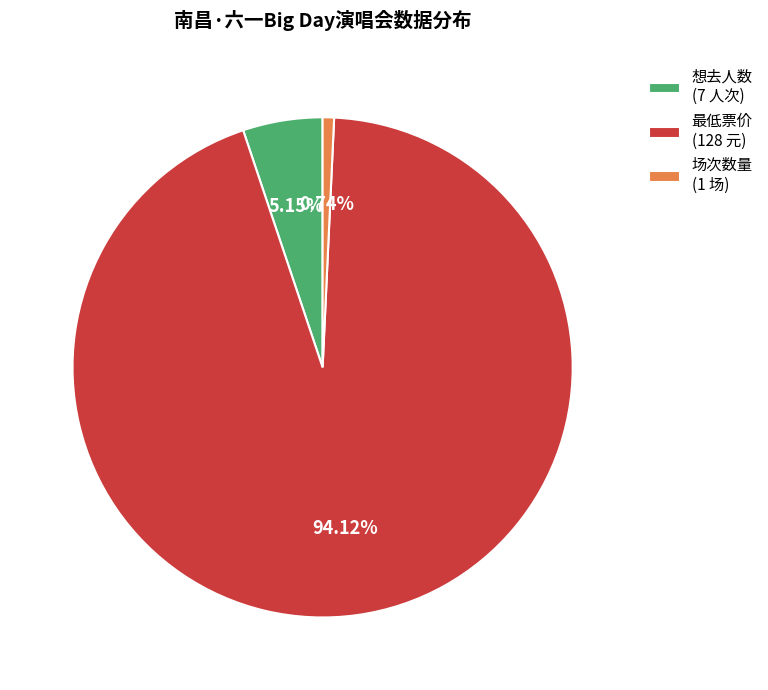

Do 场次数量 (1 场) and 最低票价 (128 元) together represent more than half of the pie?

Yes